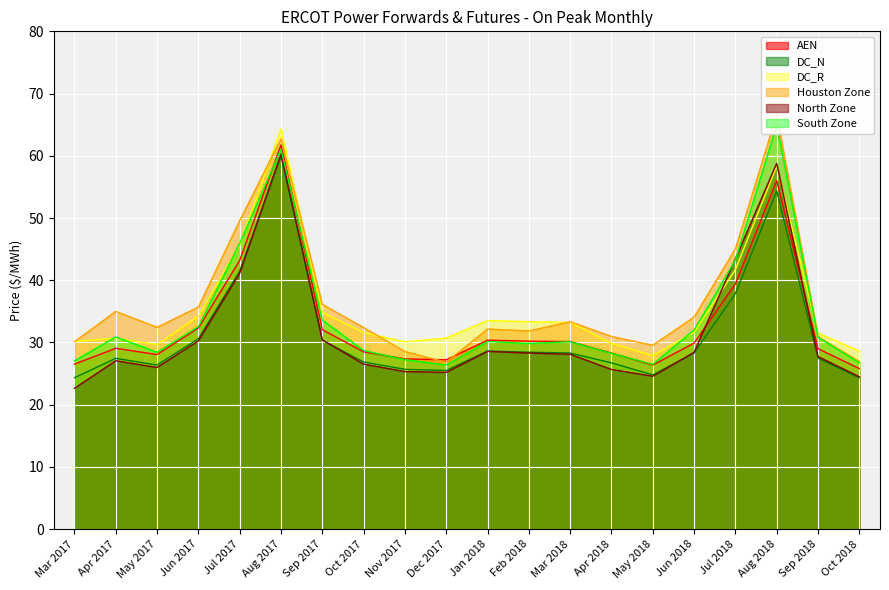

What is the label of the 8th point from the left?

Oct 2017